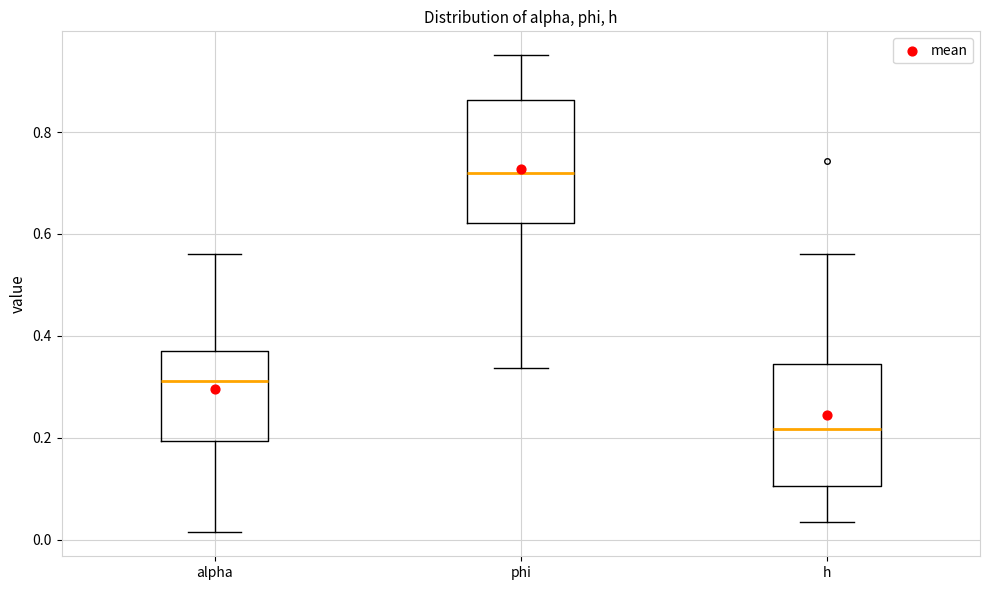

Where is the lower edge of the box for alpha on the y-axis? The values are not printed on the chart, so give them approximately, as read against the axis.

0.20